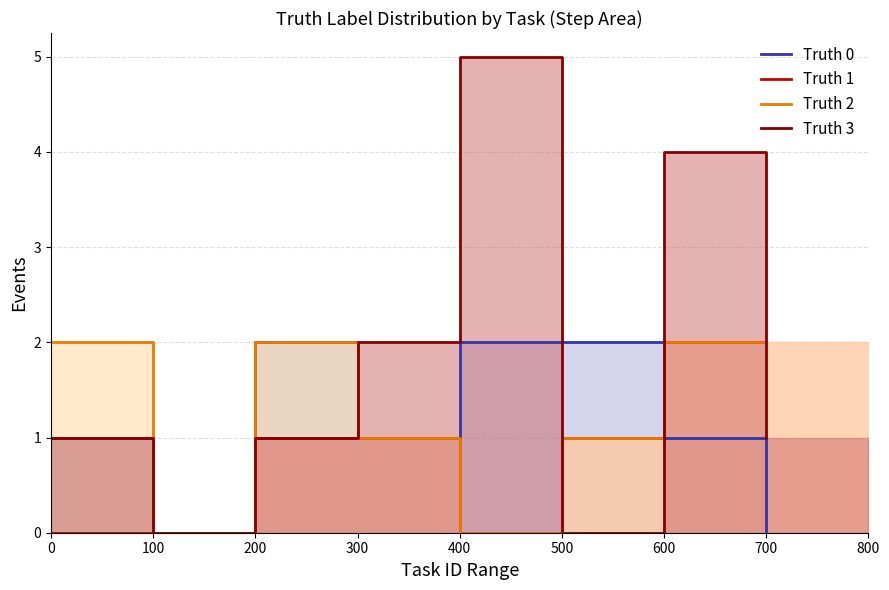

Rank the categories by Truth 1 value from highest to lowest.

600, 700, 200, 300, 500, 0, 100, 400